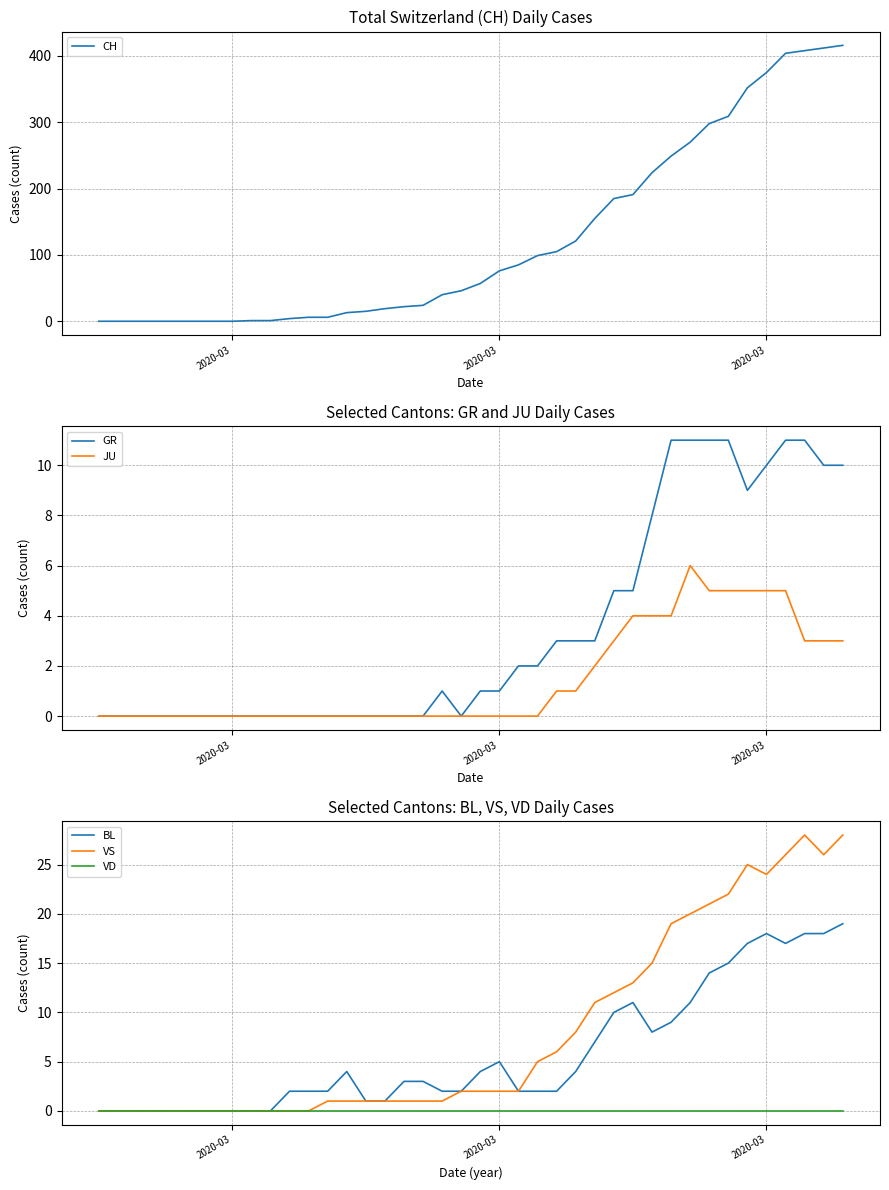

What are all the series names shown in the legend?

CH, GR, JU, BL, VS, VD